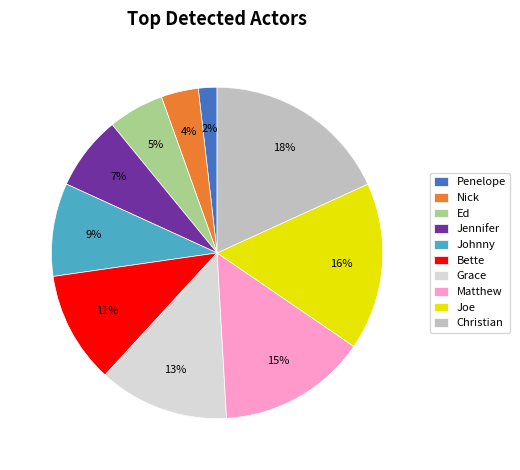

The Grace slice represents 13% of the pie. True or false?

True